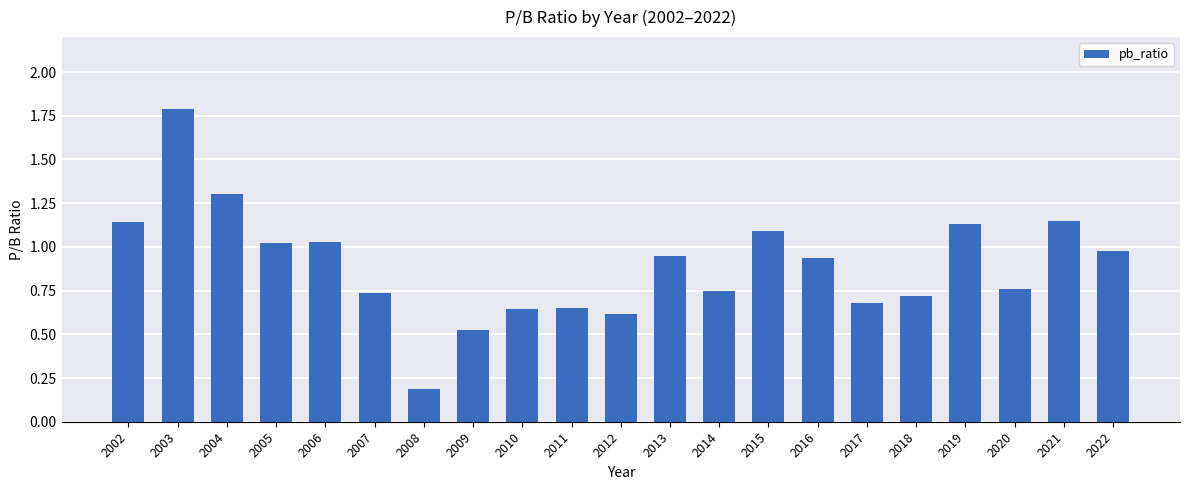

Is it true that the value at 2004 is 2.3?

False